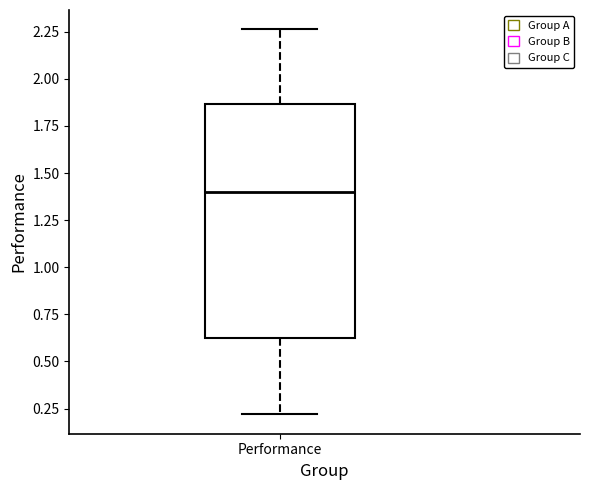

Transcribe this box plot: give where the median line is, the range the box spans, and where the two whiskers end, as read against the y-axis. The values are not printed on the chart, so give them approximately, as read against the axis.

median 1.40, box 0.65 to 1.85, whiskers 0.20 to 2.25